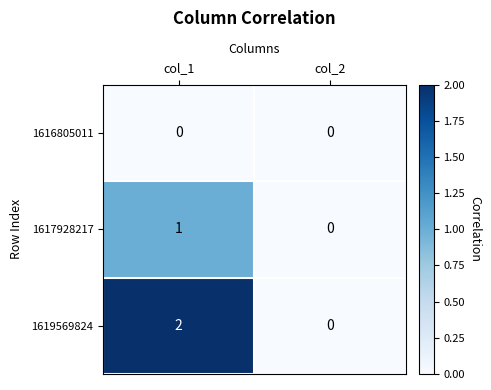

True or false: 1616805011 has a value of 0 at col_2.

True